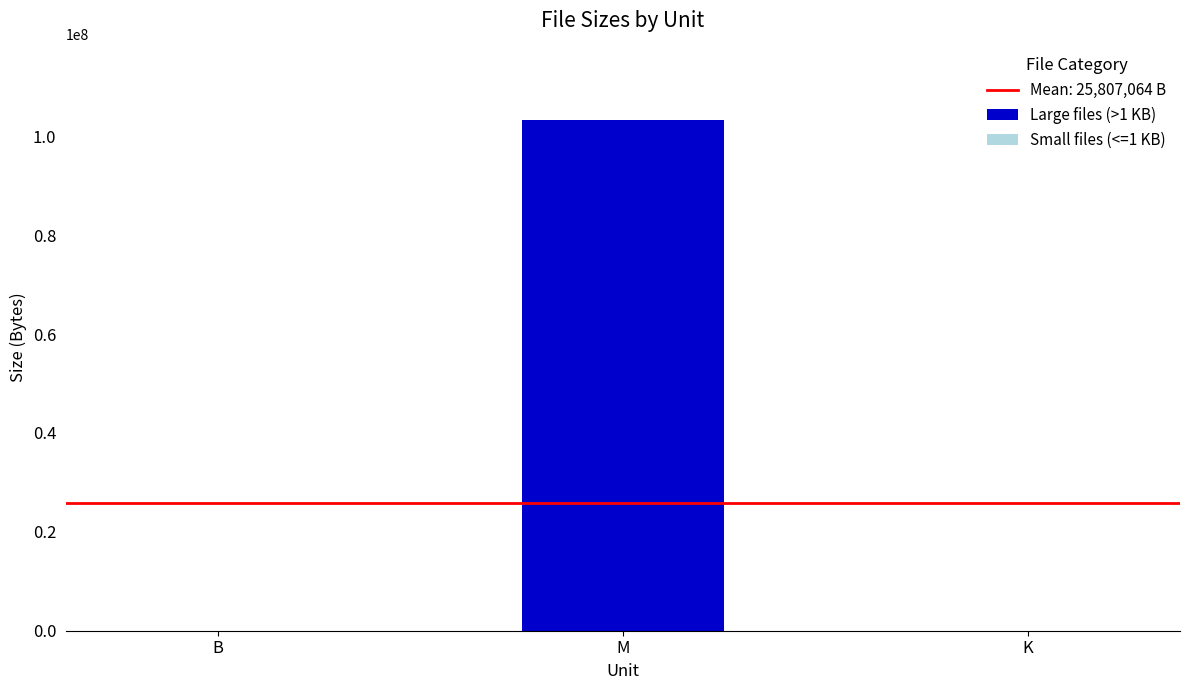

The value of Large files (>1 KB) at K is 0. True or false?

True